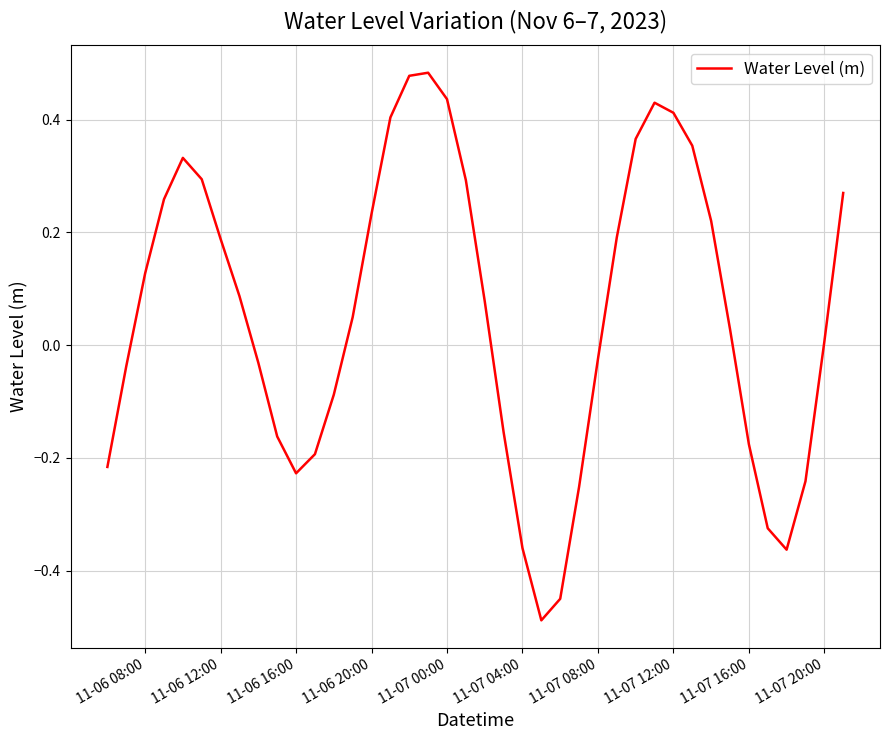

Between 11-06 12:00 and 11-07 04:00, which is larger?

11-06 12:00